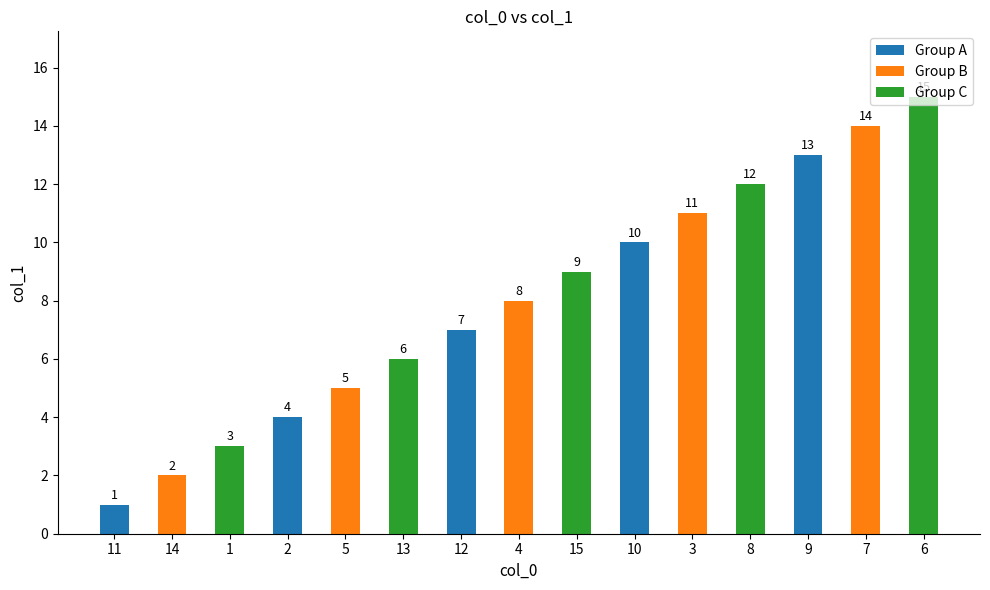

What is the label of the 13th bar from the left?

9